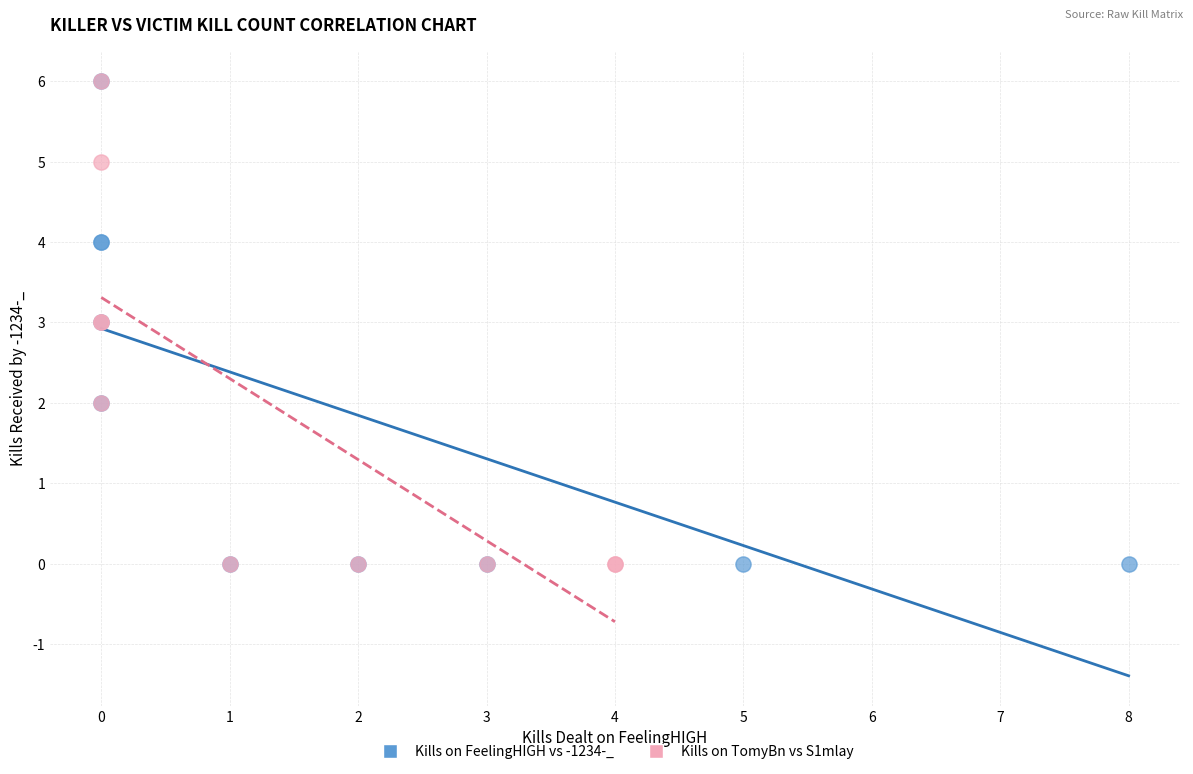

What are all the series names shown in the legend?

Kills on FeelingHIGH vs -1234-_, Kills on TomyBn vs S1mlay